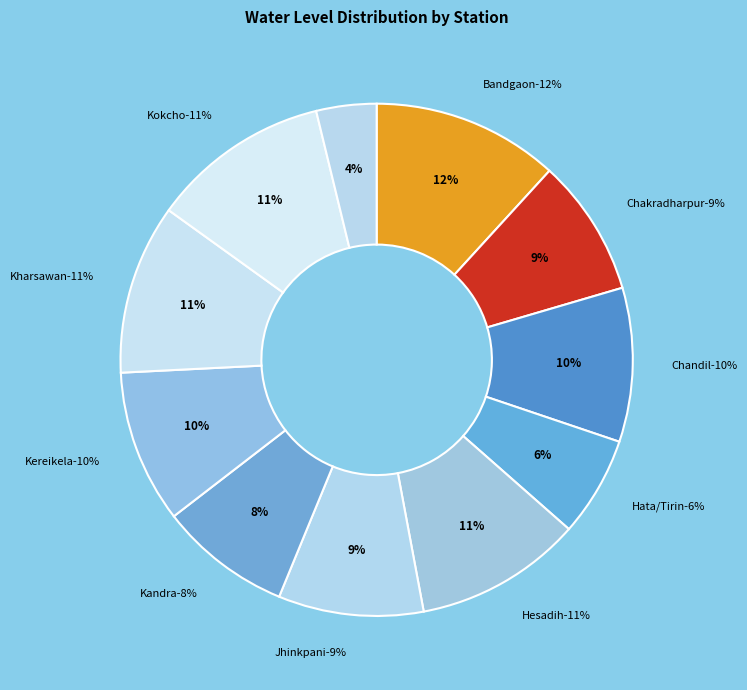

To the nearest percent, what is the difference between the largest and smallest slice percentages?

8%